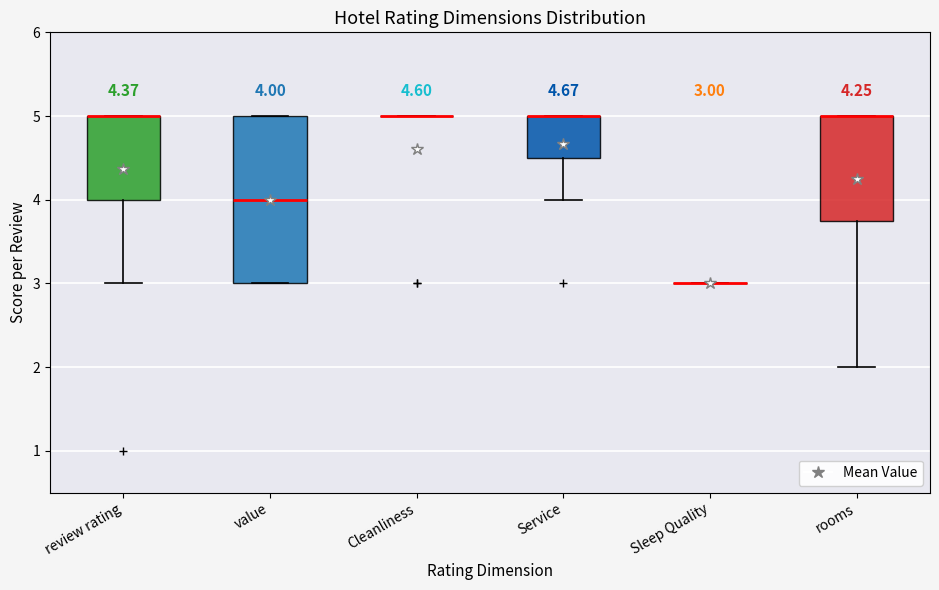

Which box is the tallest, from its lower edge to its upper edge?

value